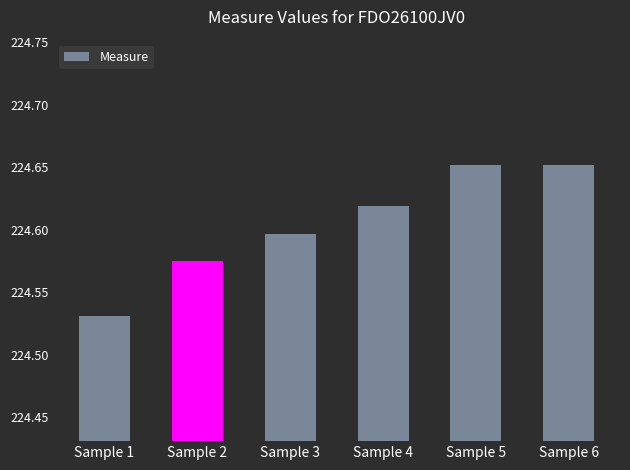

The chart shows a value of 389.8 at Sample 1. True or false?

False